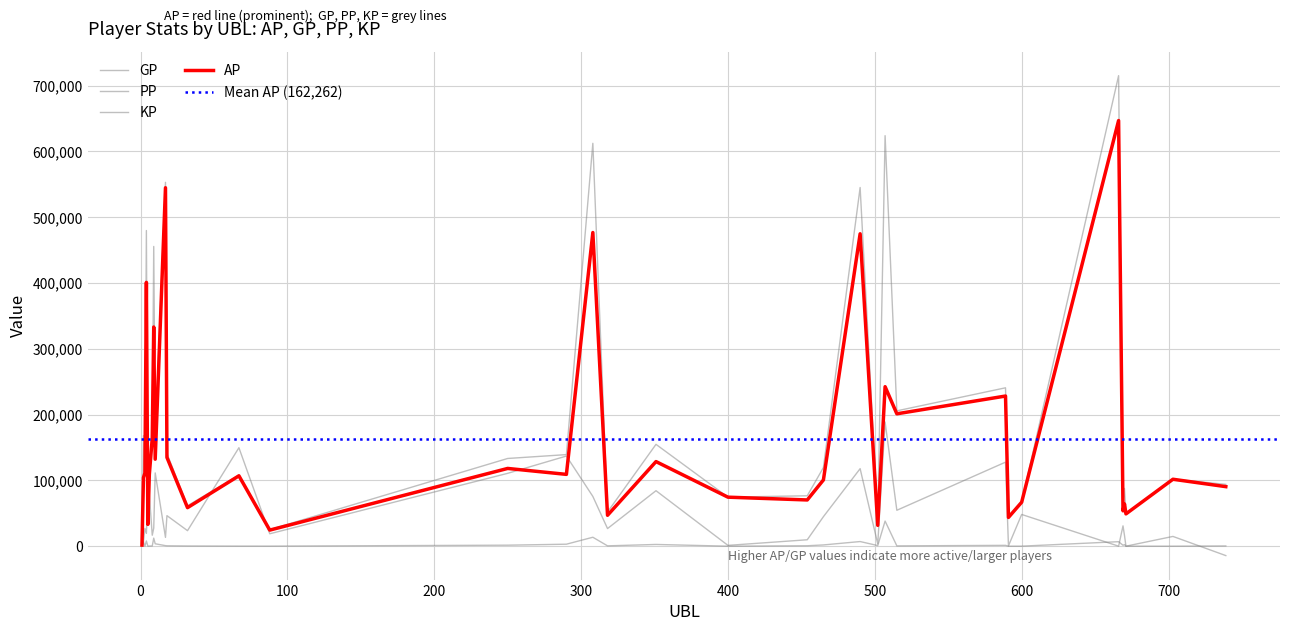

Where is the first local maximum for KP?

2